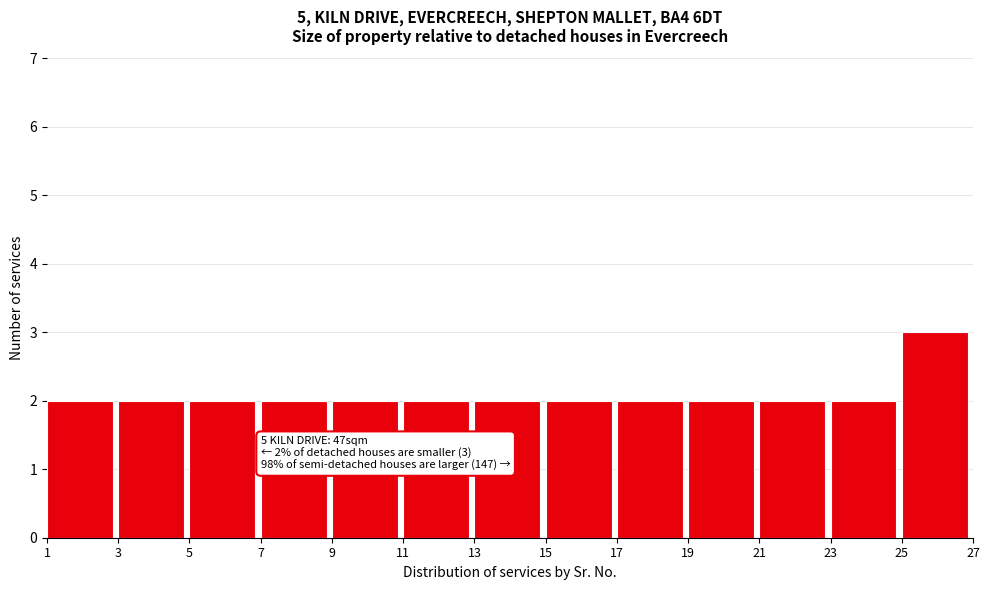

Which range on the x-axis has the tallest bar?

25 to 27